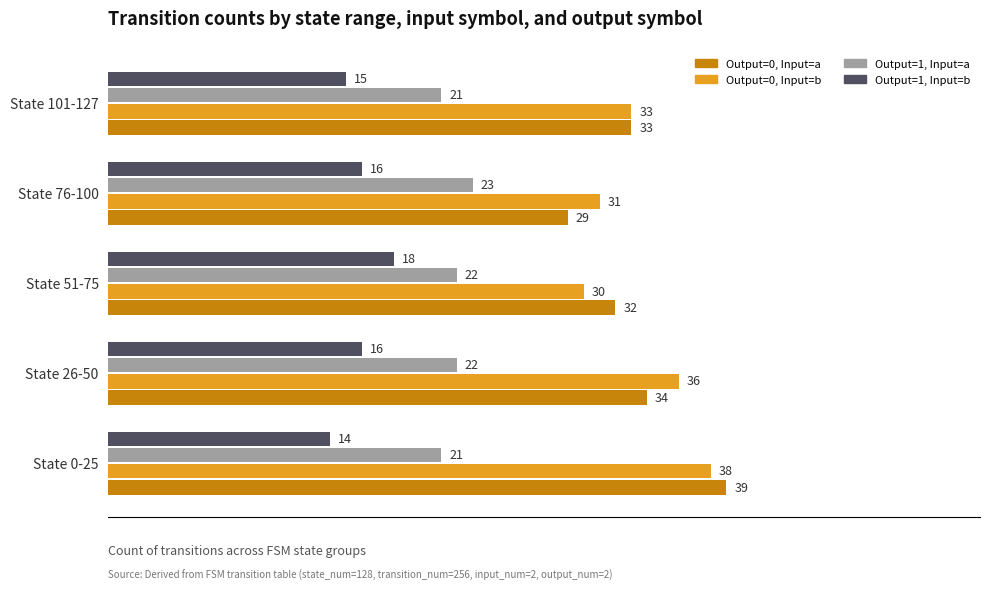

What is the minimum value for Output=1, Input=b?

14